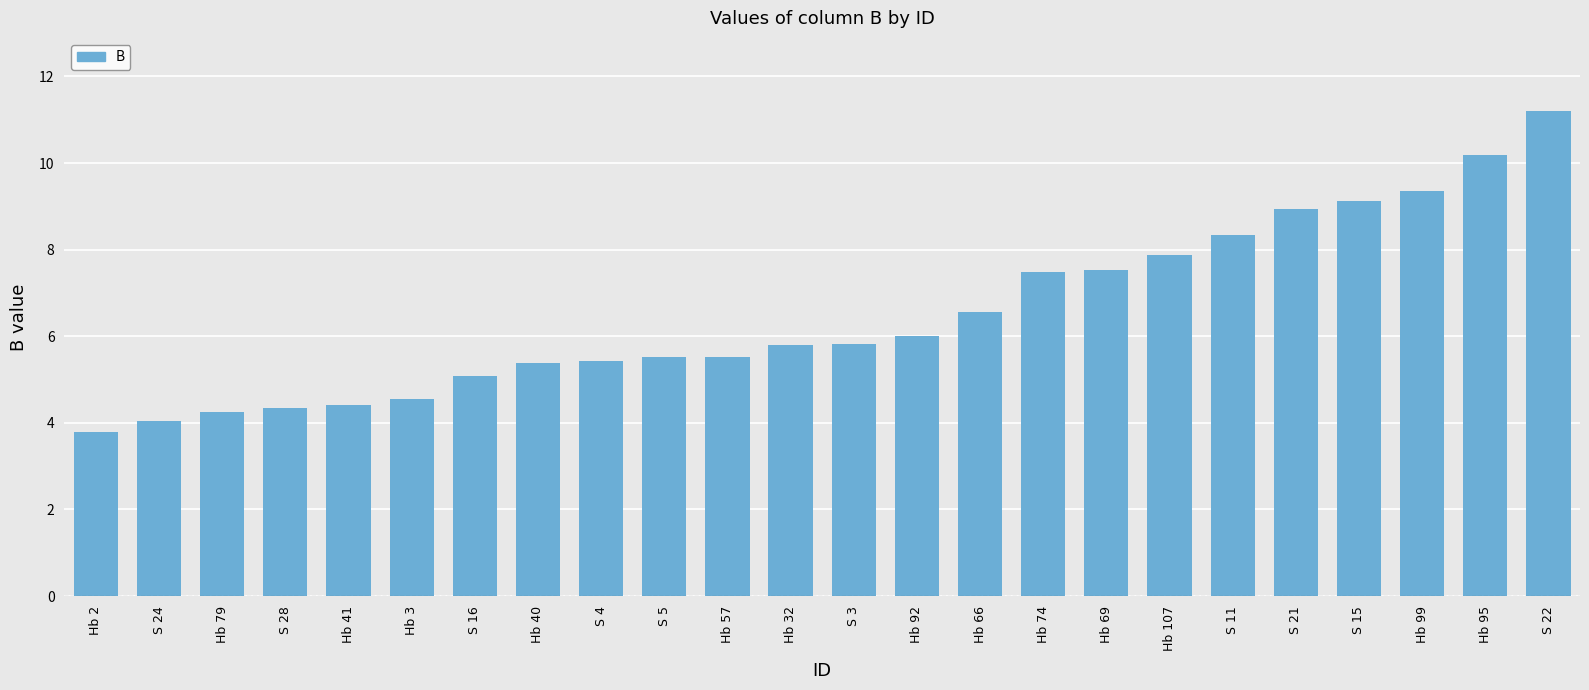

What is the difference between the maximum and minimum values?

7.4